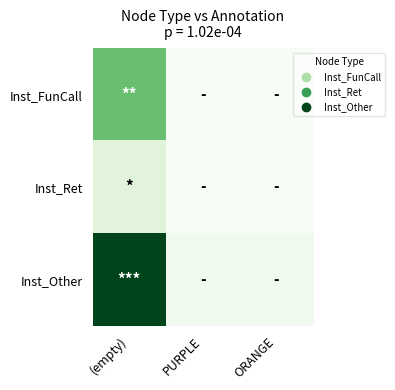

At which category is the sum across all series the highest?

(empty)